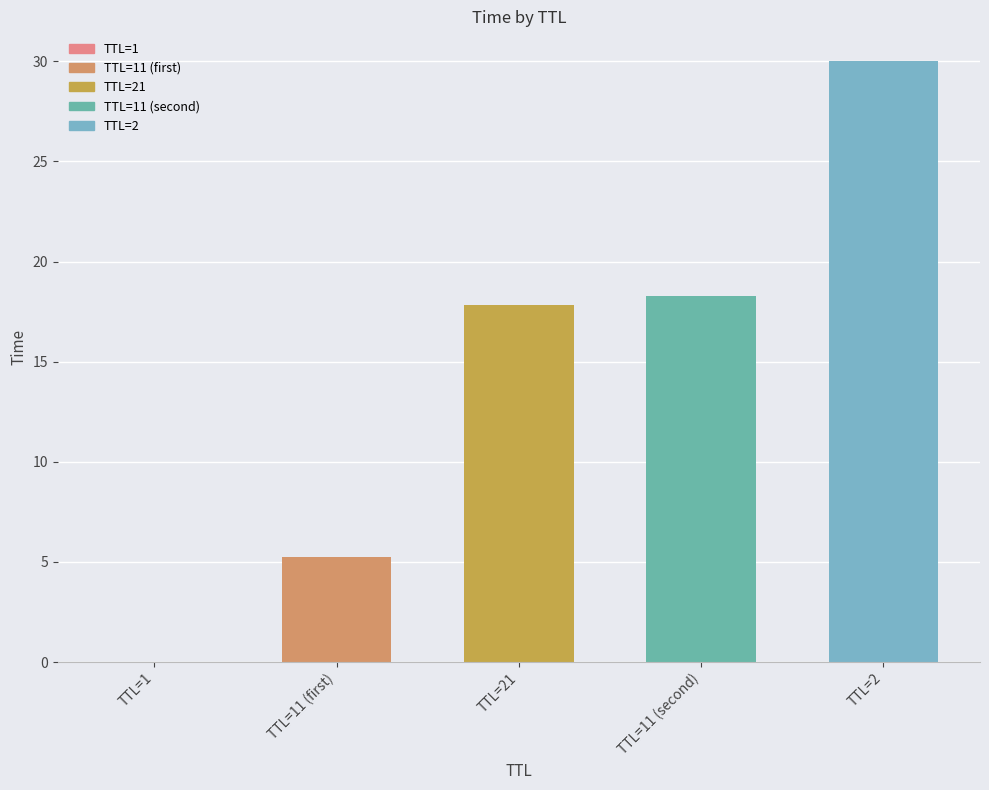

What is the greatest value displayed?

30.0